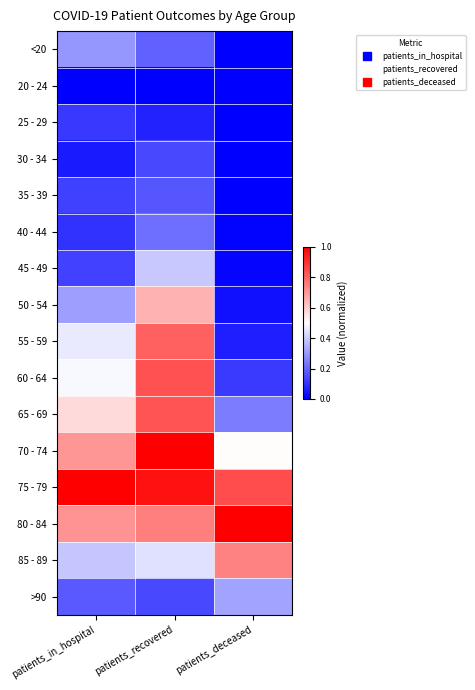

At how many categories does at least one series exceed 0?

3